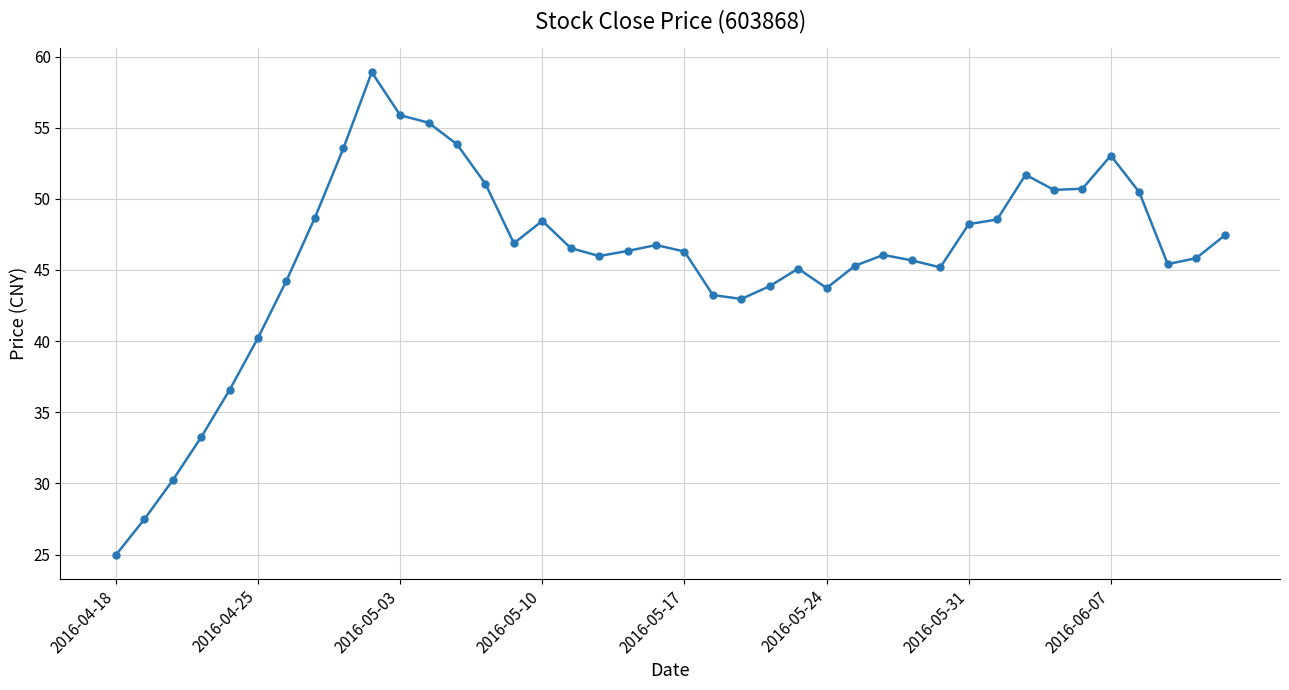

What is the difference between the maximum and second lowest values?

31.4